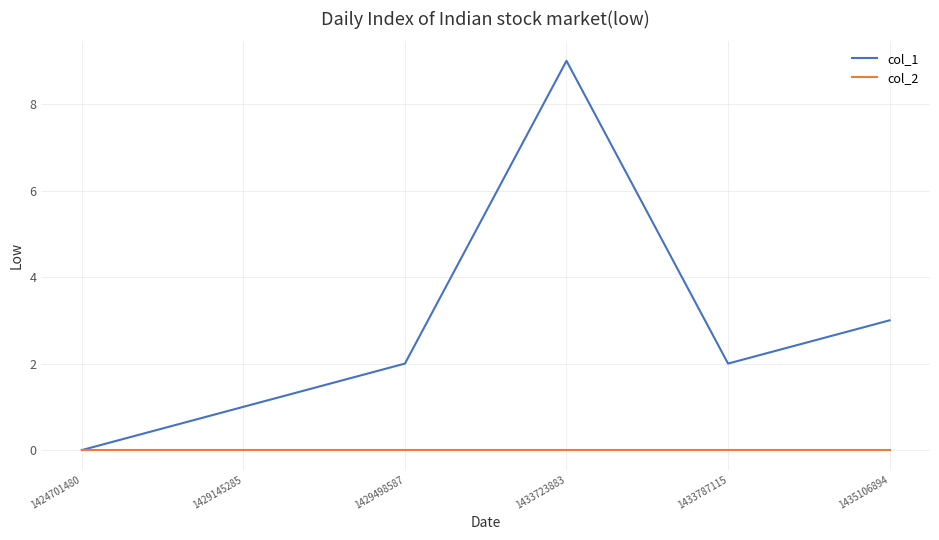

True or false: col_1 has more than 1 interior local peaks.

False